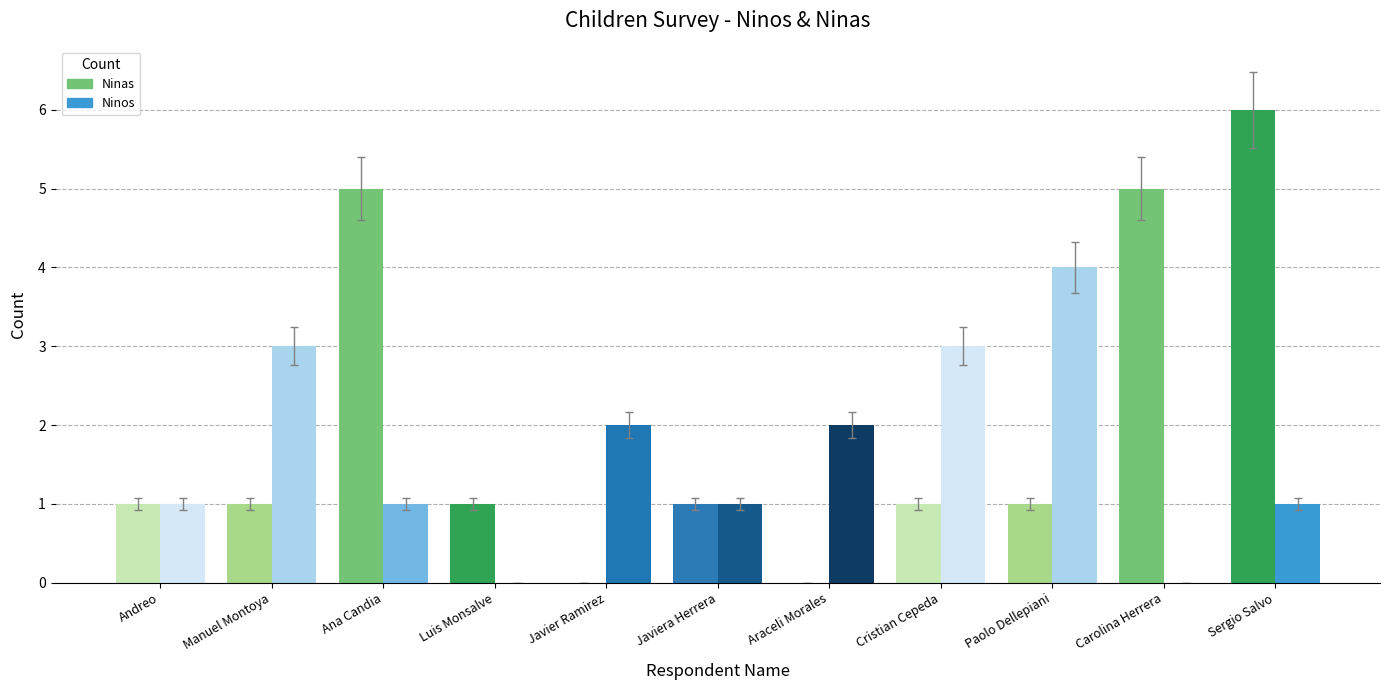

What is the total value across all series at Javier Ramirez?

2